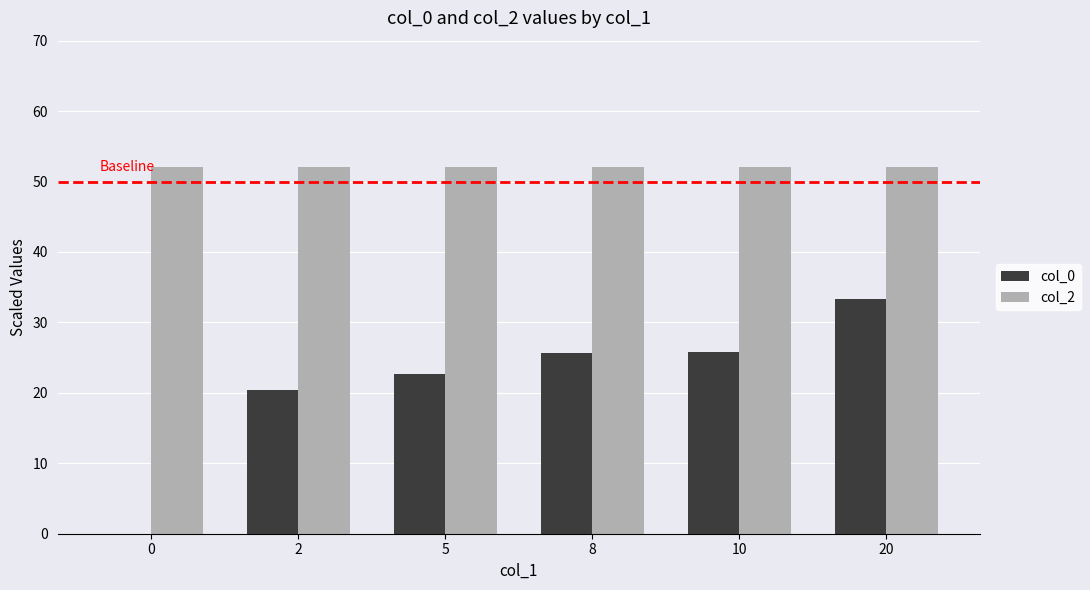

Which series changed the most between 0 and 10?

col_0